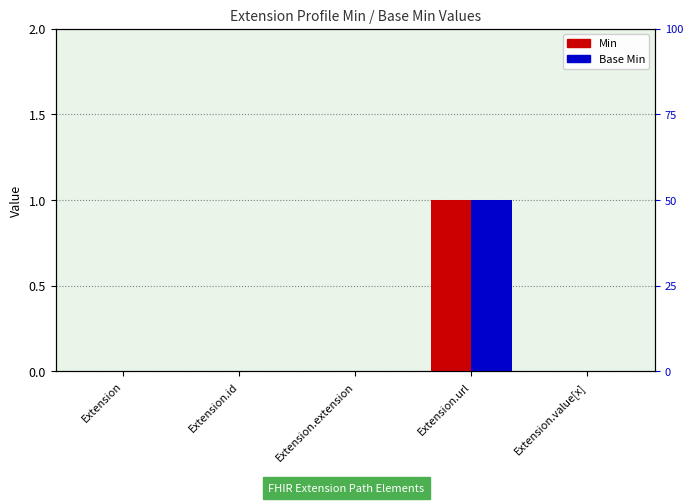

How many data points in Base Min are above 0?

1